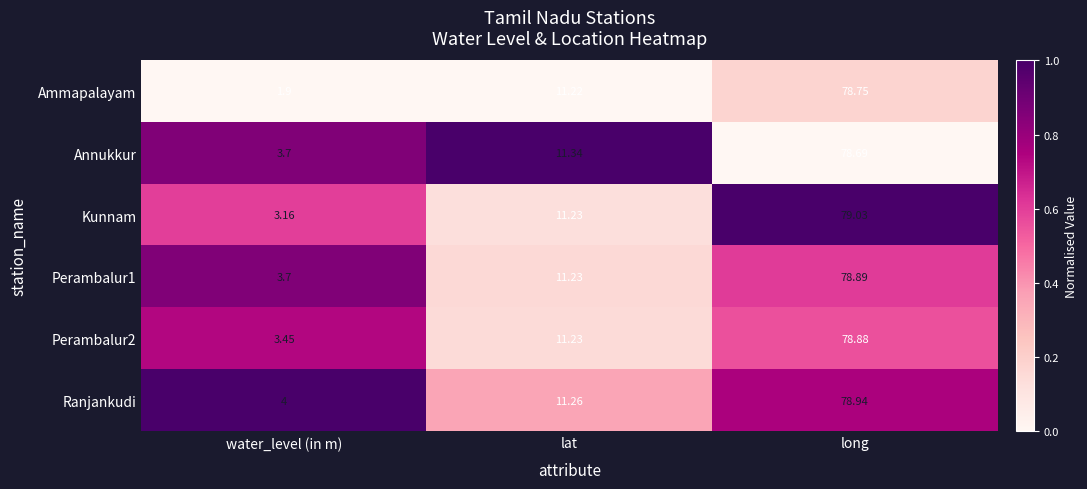

At which label does Ammapalayam first exceed 11?

lat